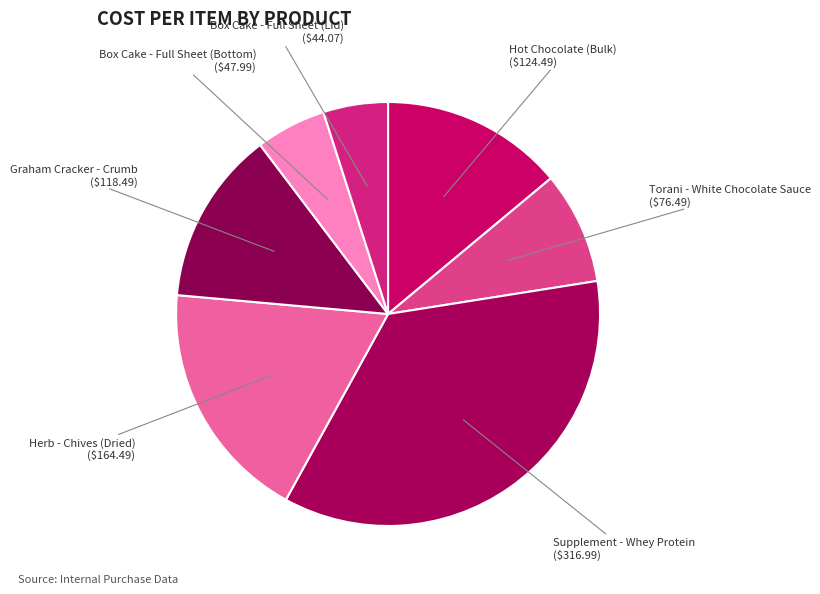

Combined, do Hot Chocolate (Bulk) and Herb - Chives (Dried) account for over 50%?

No